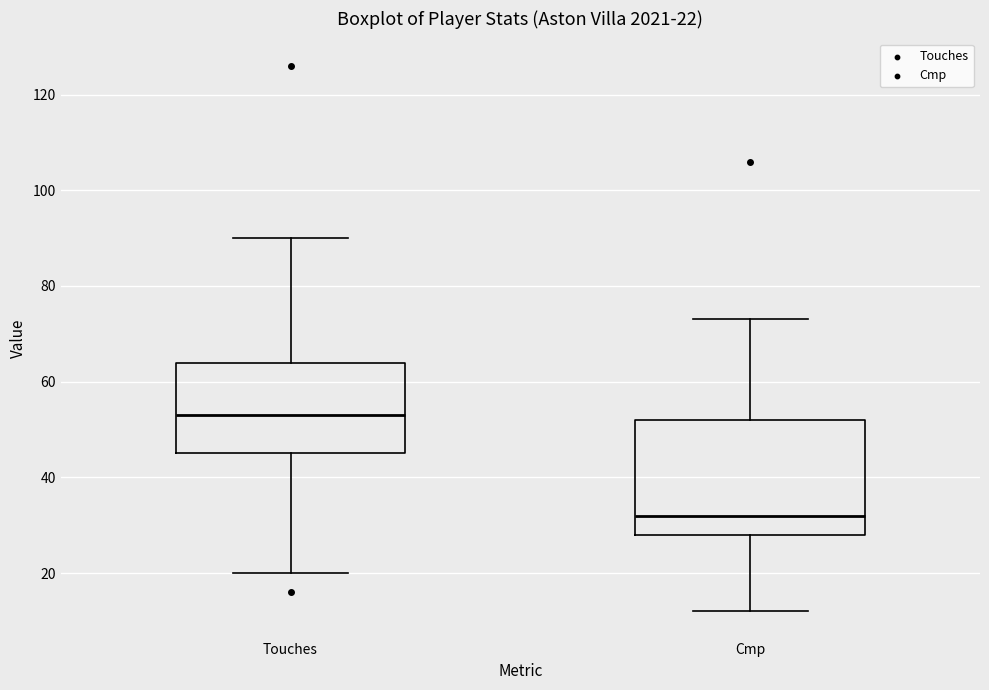

Which box's median line is the highest?

Touches